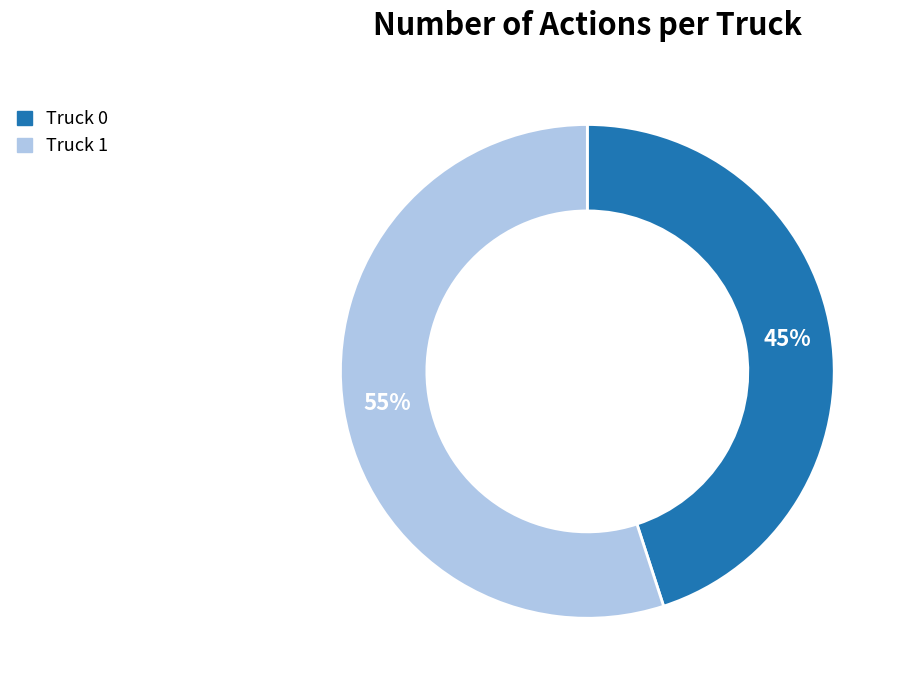

To the nearest percent, what portion does Truck 1 represent?

55%